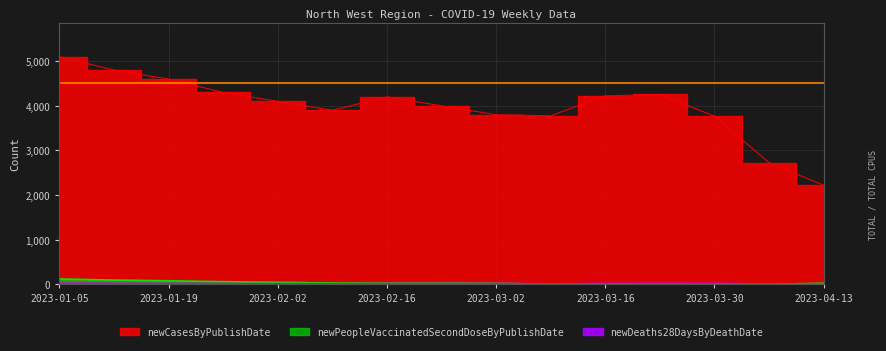

What are all the series names shown in the legend?

newCasesByPublishDate, newDeaths28DaysByDeathDate, newPeopleVaccinatedSecondDoseByPublishDate